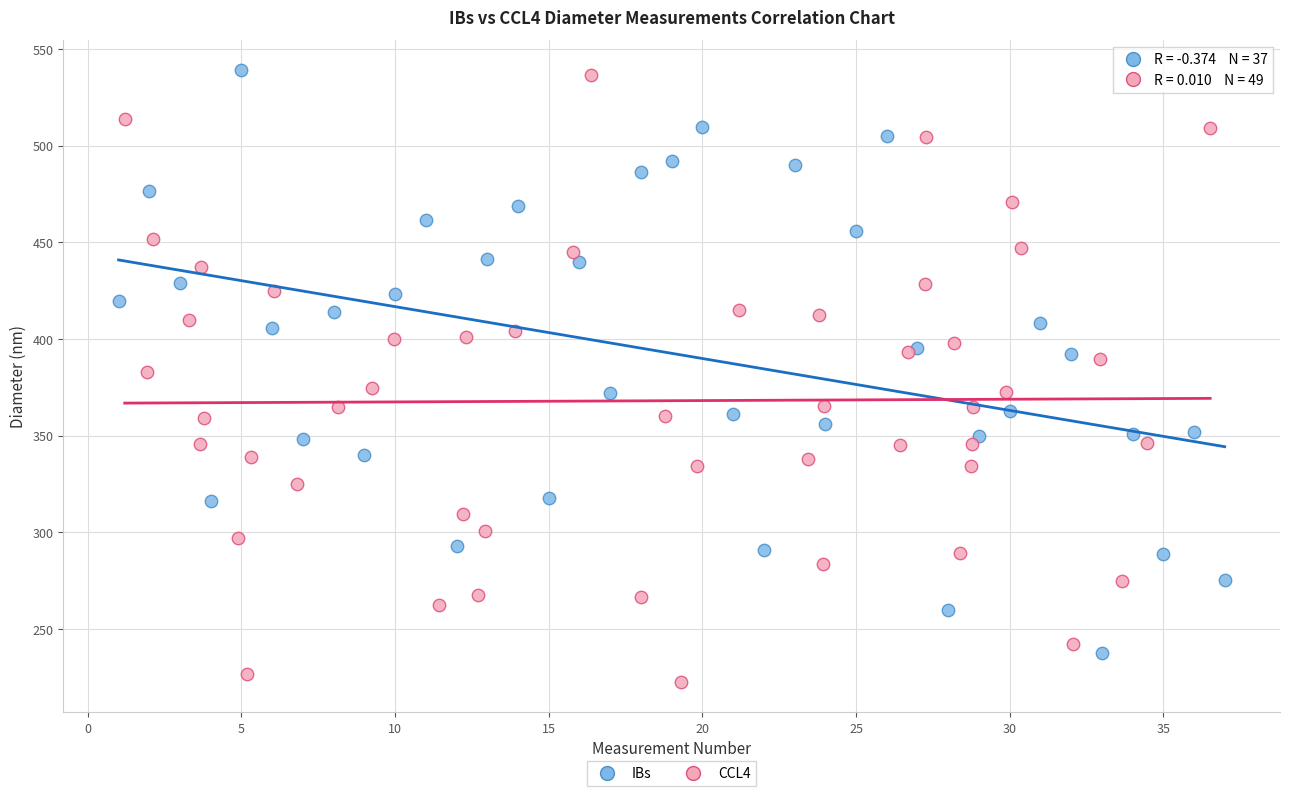

Which series contains the lowest Y value?

CCL4